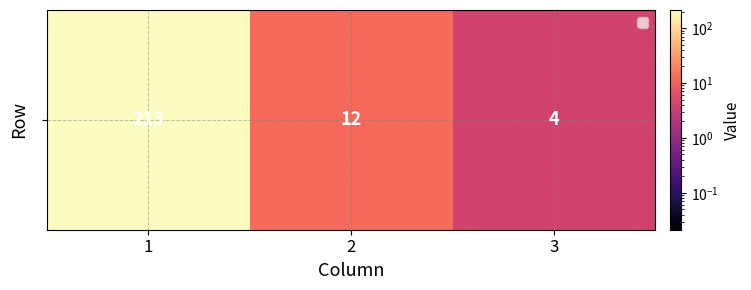

Is it true that the value at 3 is 4?

True